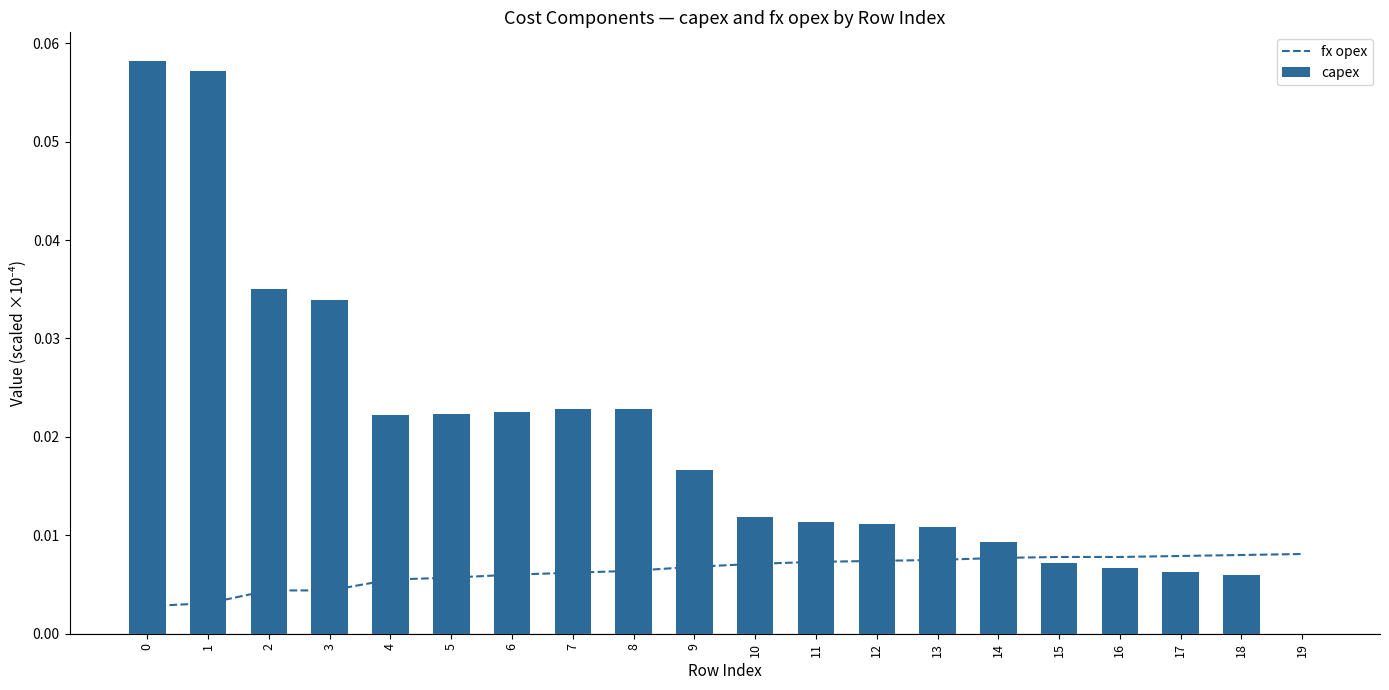

Count the number of categories in the chart.

20